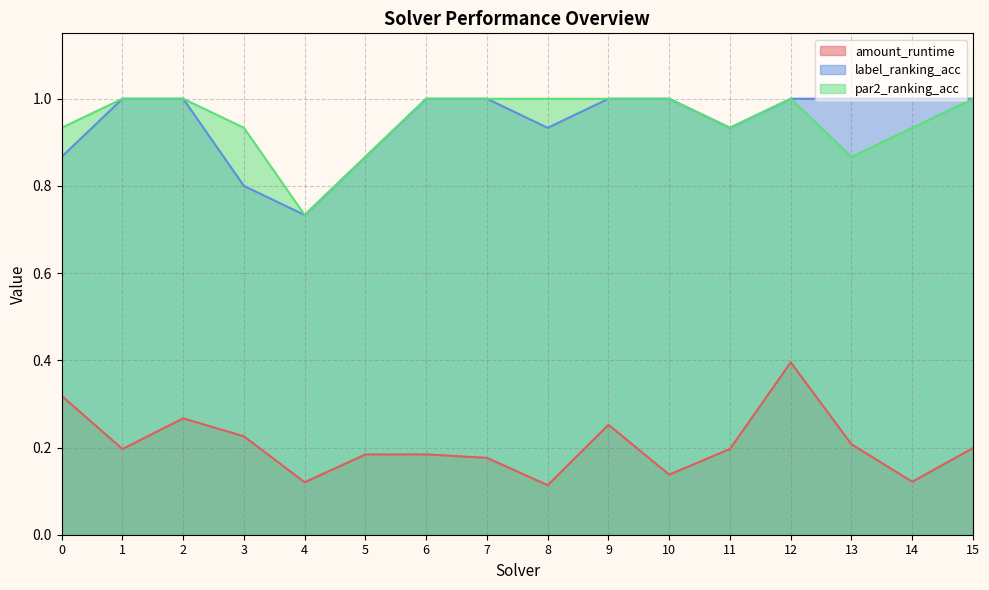

What is the highest value of the amount_runtime series?

0.4